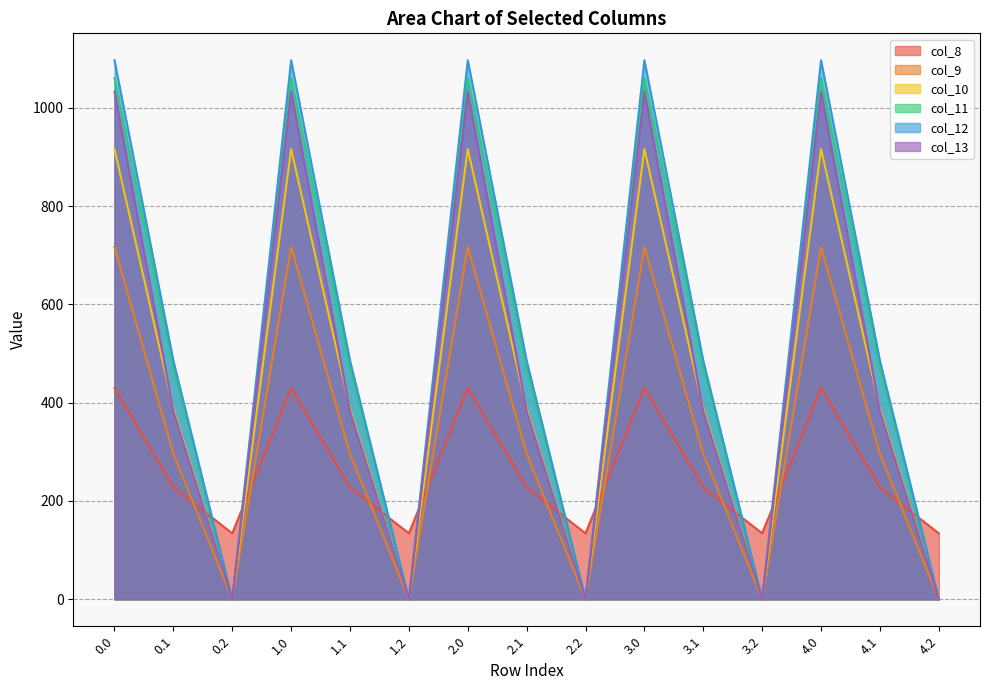

Reading left to right, list all the values displayed in this chart.

col_8: 0.0=430.3	0.1=227.5	0.2=134.2	1.0=430.3	1.1=227.5	1.2=134.2	2.0=430.3	2.1=227.5	2.2=134.2	3.0=430.3	3.1=227.5	3.2=134.2	4.0=430.3	4.1=227.5	4.2=134.2
col_9: 0.0=716.9	0.1=295.9	0.2=0.0	1.0=716.9	1.1=295.9	1.2=0.0	2.0=716.9	2.1=295.9	2.2=0.0	3.0=716.9	3.1=295.9	3.2=0.0	4.0=716.9	4.1=295.9	4.2=0.0
col_10: 0.0=916.2	0.1=388.1	0.2=0.0	1.0=916.2	1.1=388.1	1.2=0.0	2.0=916.2	2.1=388.1	2.2=0.0	3.0=916.2	3.1=388.1	3.2=0.0	4.0=916.2	4.1=388.1	4.2=0.0
col_11: 0.0=1060.3	0.1=471.7	0.2=0.0	1.0=1060.3	1.1=471.7	1.2=0.0	2.0=1060.3	2.1=471.7	2.2=0.0	3.0=1060.3	3.1=471.7	3.2=0.0	4.0=1060.3	4.1=471.7	4.2=0.0
col_12: 0.0=1096.7	0.1=485.4	0.2=0.0	1.0=1096.7	1.1=485.4	1.2=0.0	2.0=1096.7	2.1=485.4	2.2=0.0	3.0=1096.7	3.1=485.4	3.2=0.0	4.0=1096.7	4.1=485.4	4.2=0.0
col_13: 0.0=1032.9	0.1=382.7	0.2=0.0	1.0=1032.9	1.1=382.7	1.2=0.0	2.0=1032.9	2.1=382.7	2.2=0.0	3.0=1032.9	3.1=382.7	3.2=0.0	4.0=1032.9	4.1=382.7	4.2=0.0